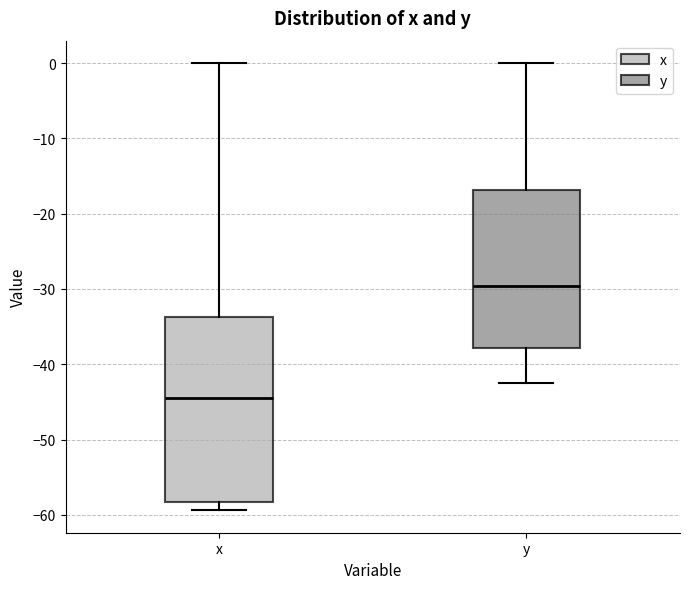

Reading left to right, read every box against the y-axis: the position of its median line, the range the box covers, and the ends of its whiskers. The values are not printed on the chart, so give them approximately, as read against the axis.

x: median -44, box -58 to -34, whiskers -59 to 0
y: median -30, box -38 to -17, whiskers -42 to 0